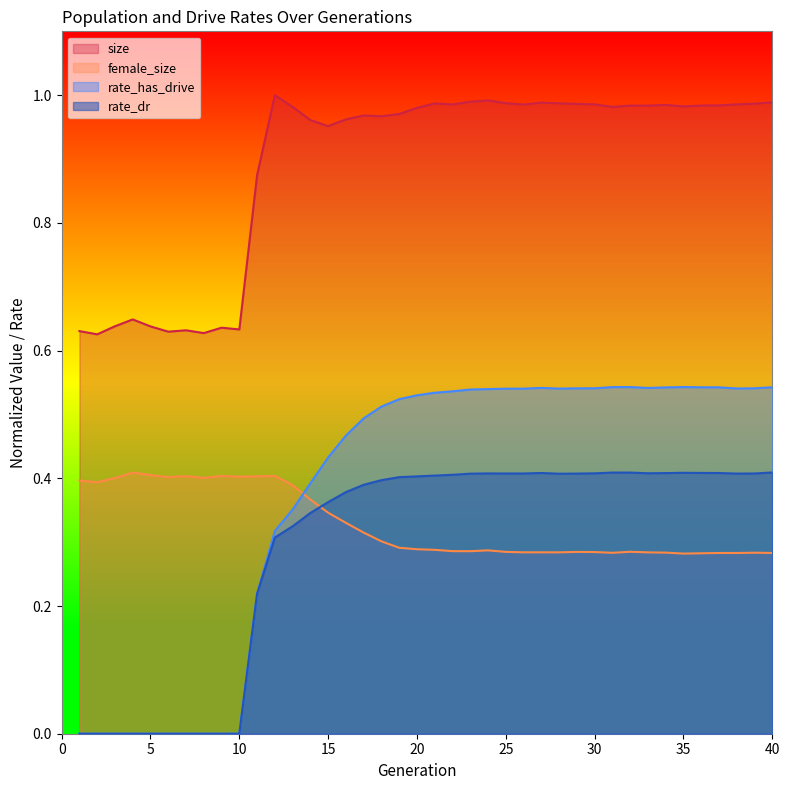

How many rate_dr values are between 0 and 1?

40